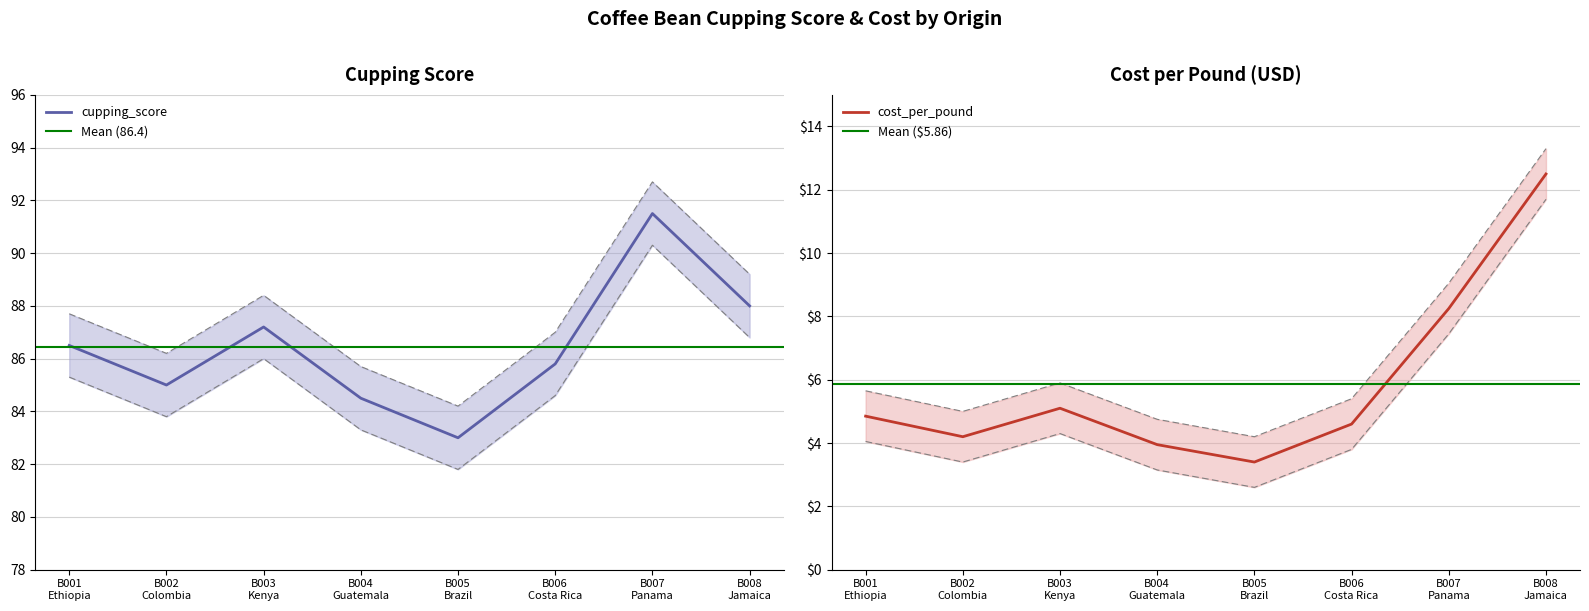

How many distinct data groups are displayed?

2